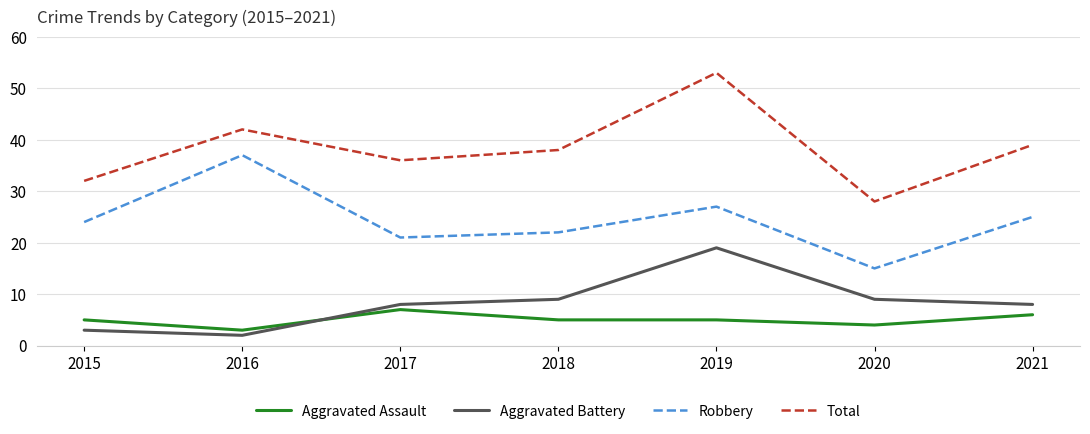

Which series has the largest total across all categories?

Total